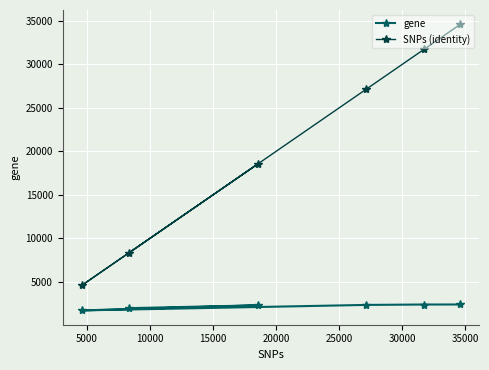

Rank the series by their maximum value, from lowest to highest.

gene, SNPs (identity)